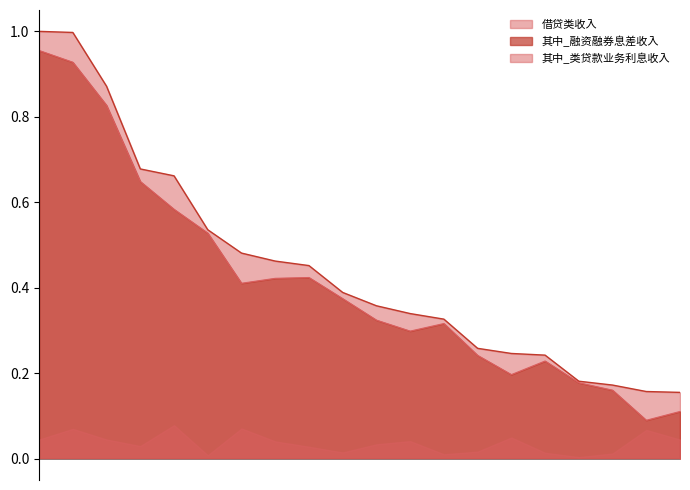

Between 6 and 3, which is larger?

3